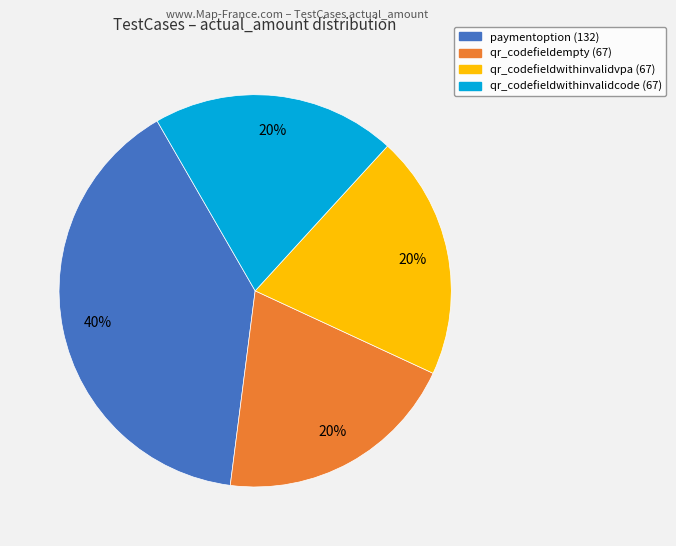

Count the number of slices in the pie.

4